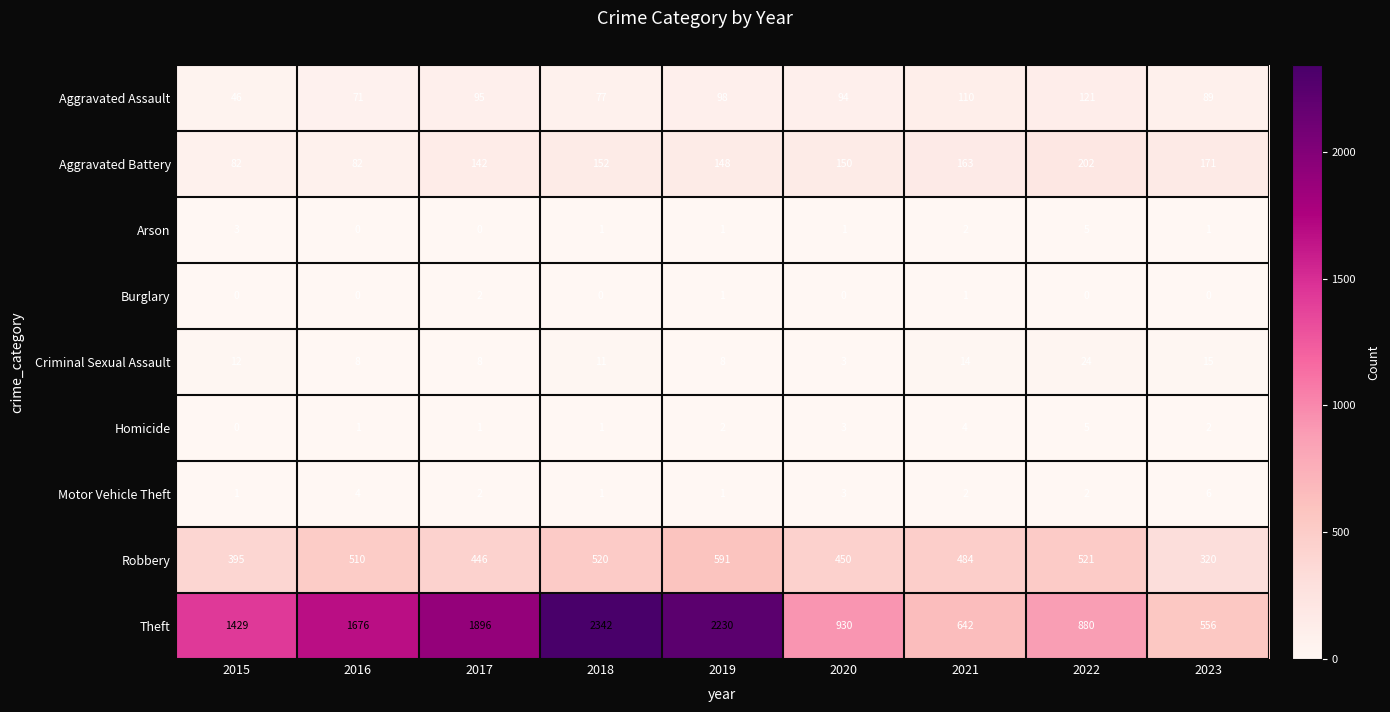

What is the total value across all series at 2020?

1634